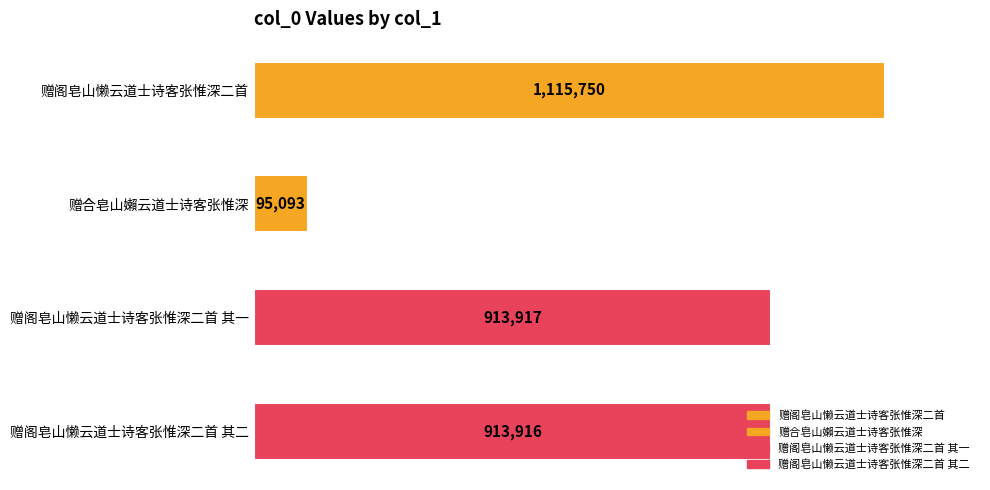

Between 赠阁皂山懒云道士诗客张惟深二首 and 赠阁皂山懒云道士诗客张惟深二首 其一, which is larger?

赠阁皂山懒云道士诗客张惟深二首